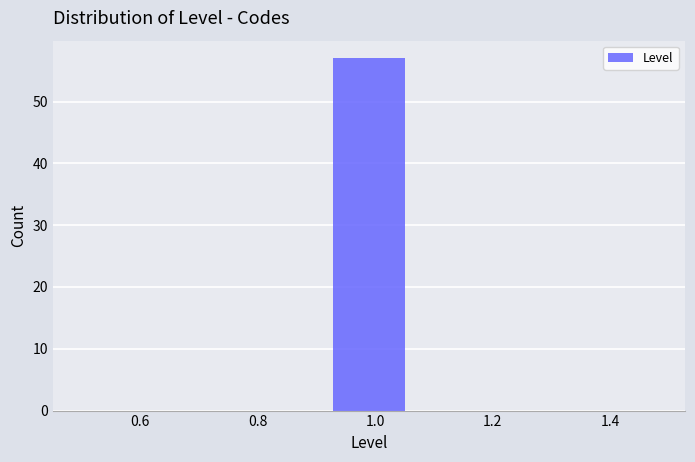

Which range on the x-axis has the tallest bar?

0.92 to 1.08